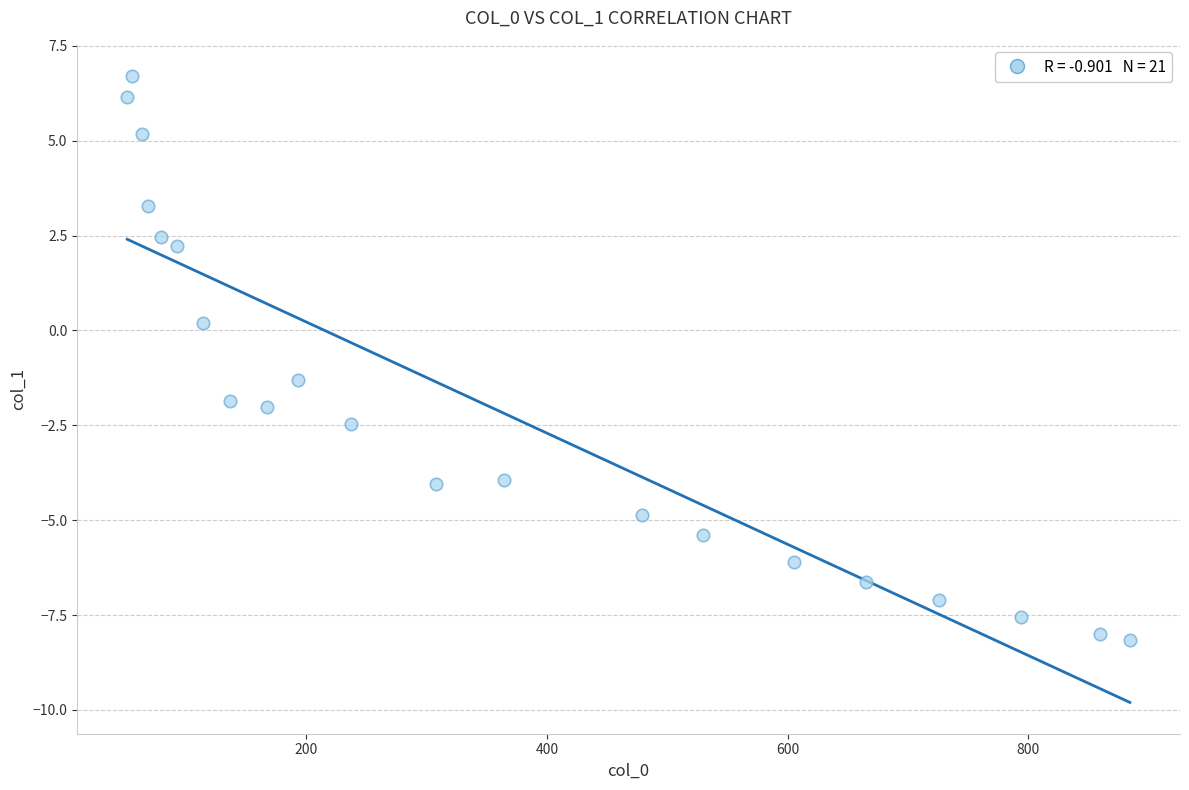

What is the range of Y values (max minus min)?

14.9